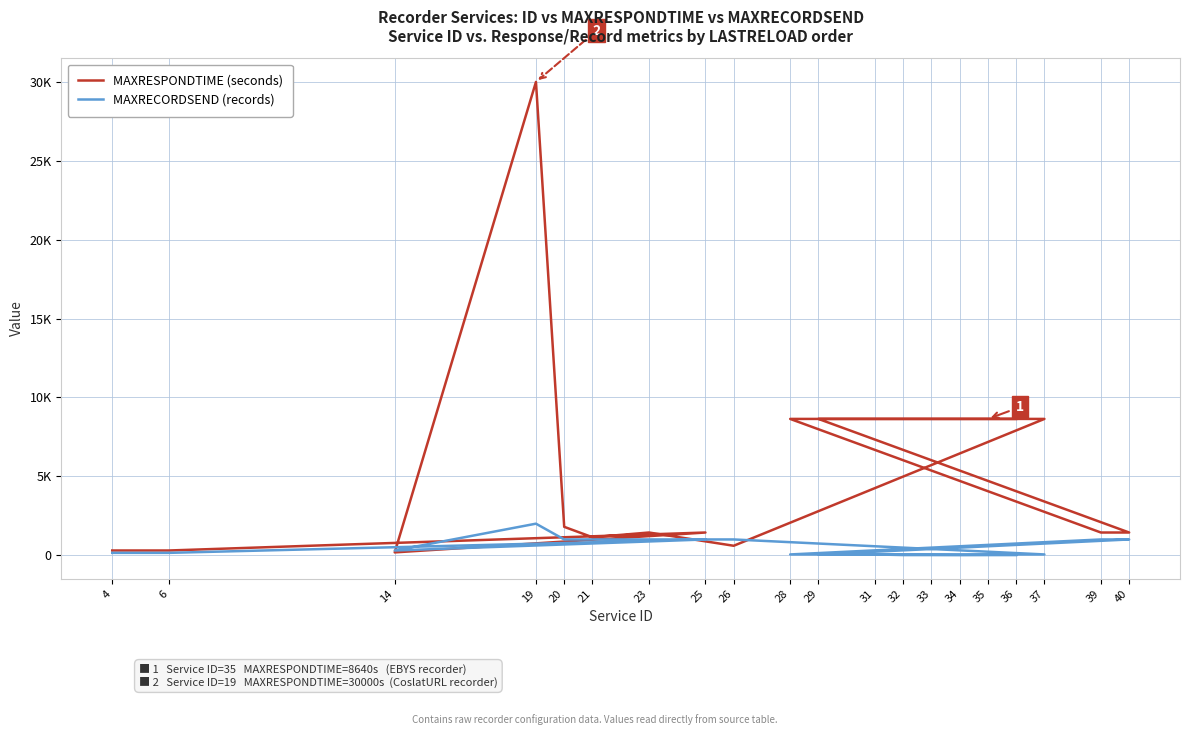

Which category has the highest value in the MAXRESPONDTIME (seconds) series?

19